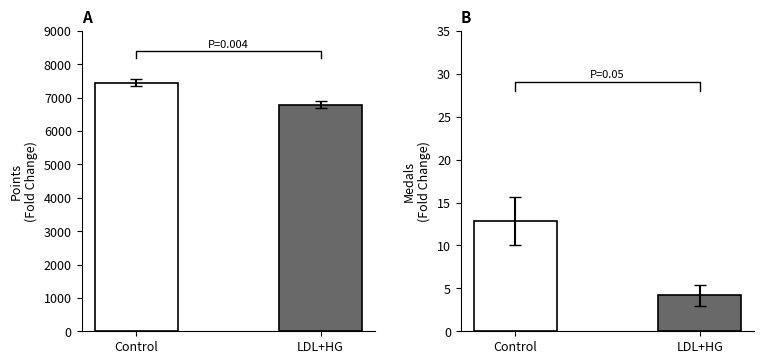

Reading right to left, transcribe all the data shown in this chart.

Points (Fold Change): 6786.6	7445.8
Medals (Fold Change): 4.2	12.8